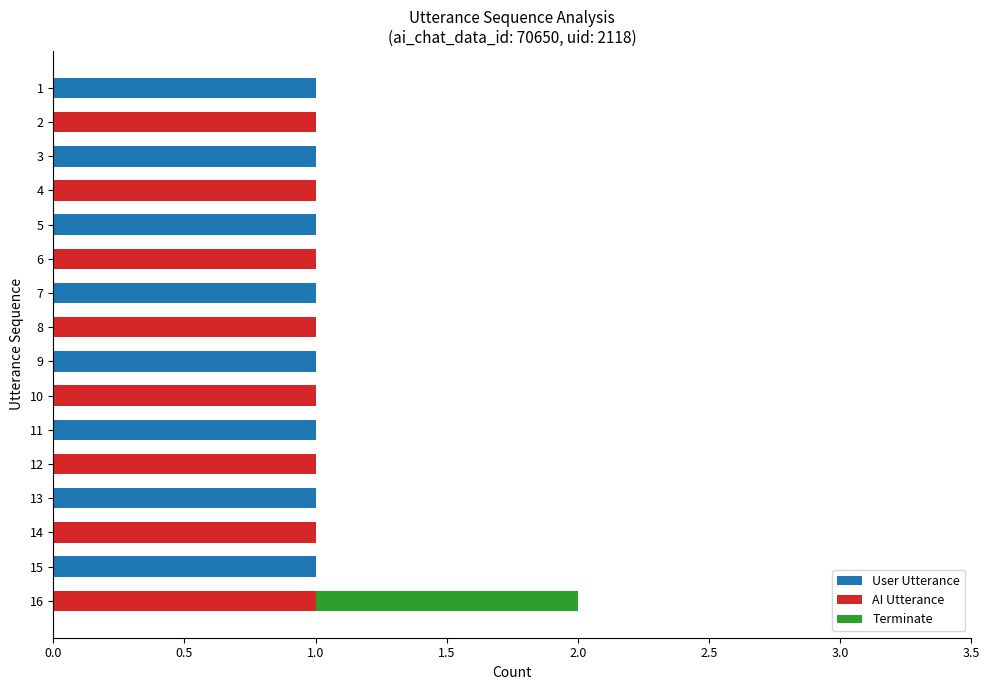

At which category is the sum across all series the highest?

16